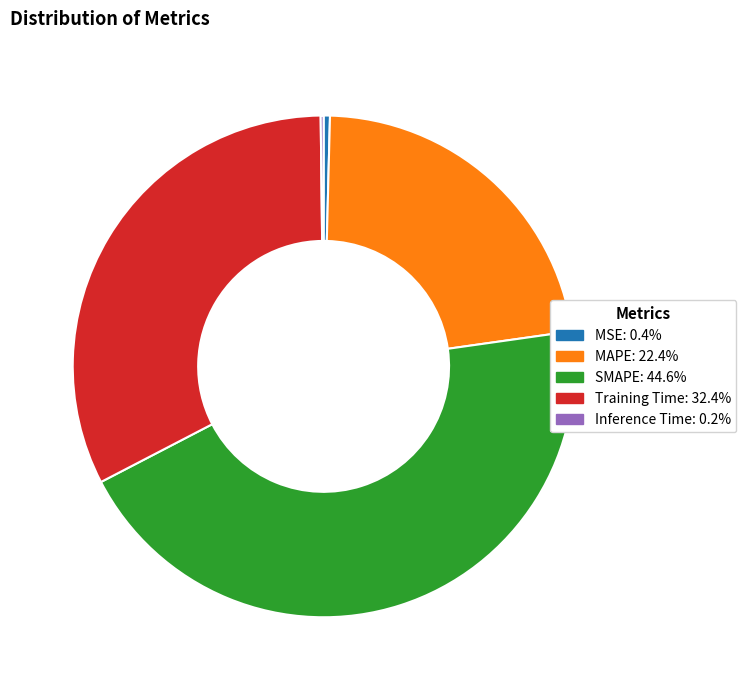

Is there any slice that represents more than half of the pie?

No